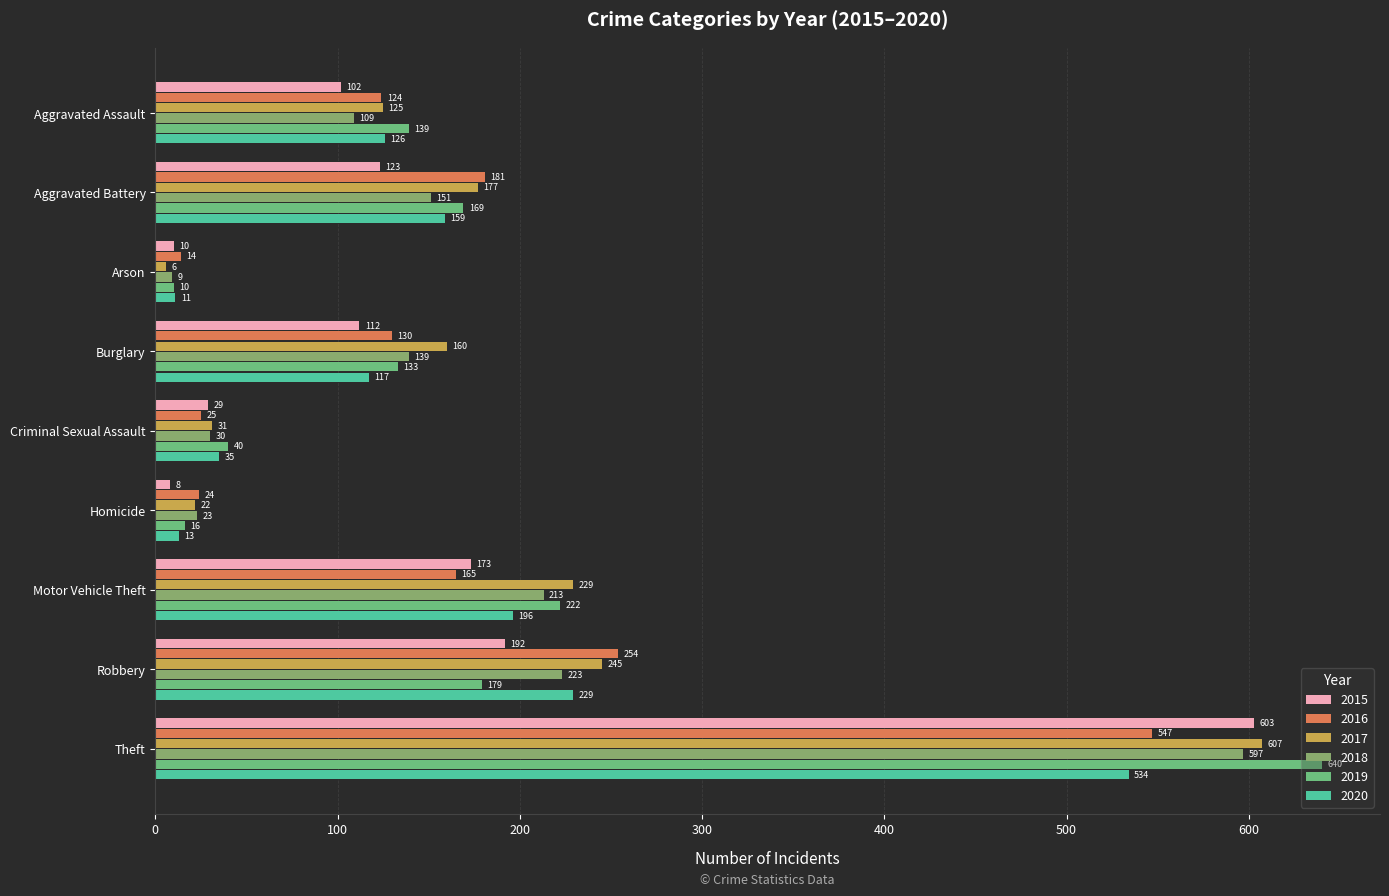

What are all the series names shown in the legend?

2015, 2016, 2017, 2018, 2019, 2020